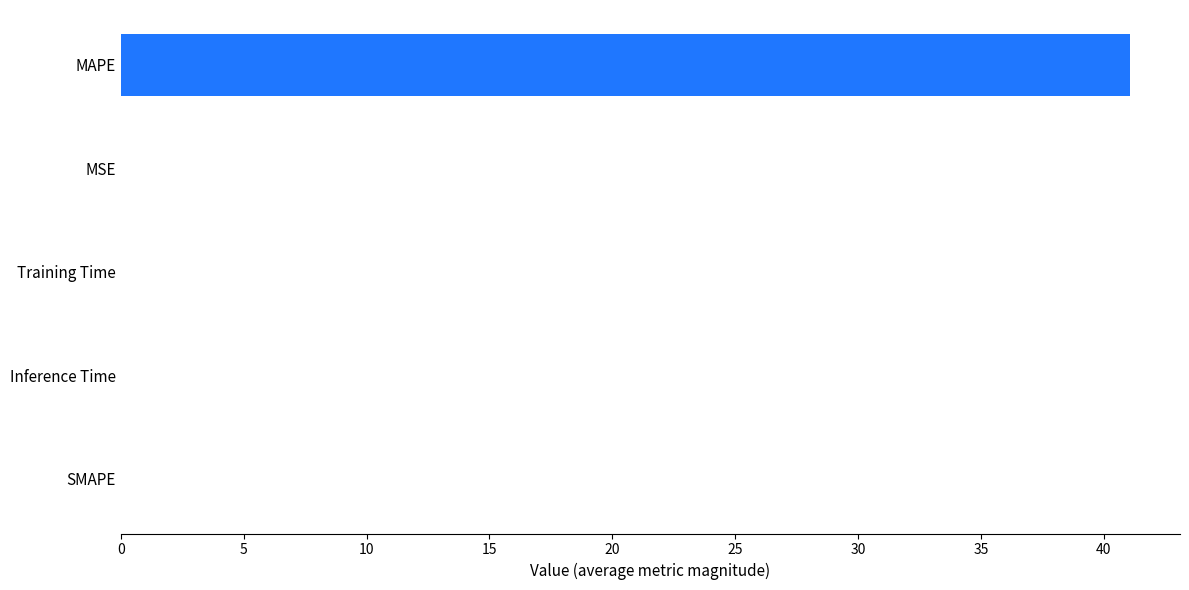

Which has a higher value, MAPE or Training Time?

MAPE